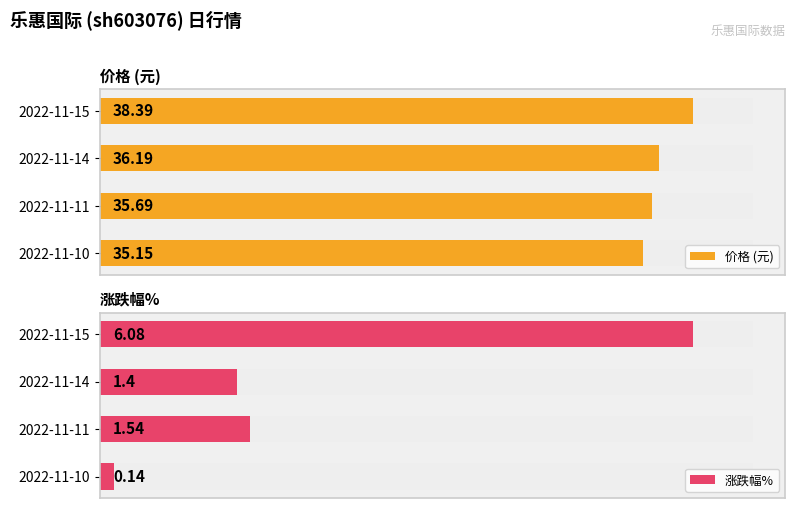

What is the smallest value displayed?

0.1